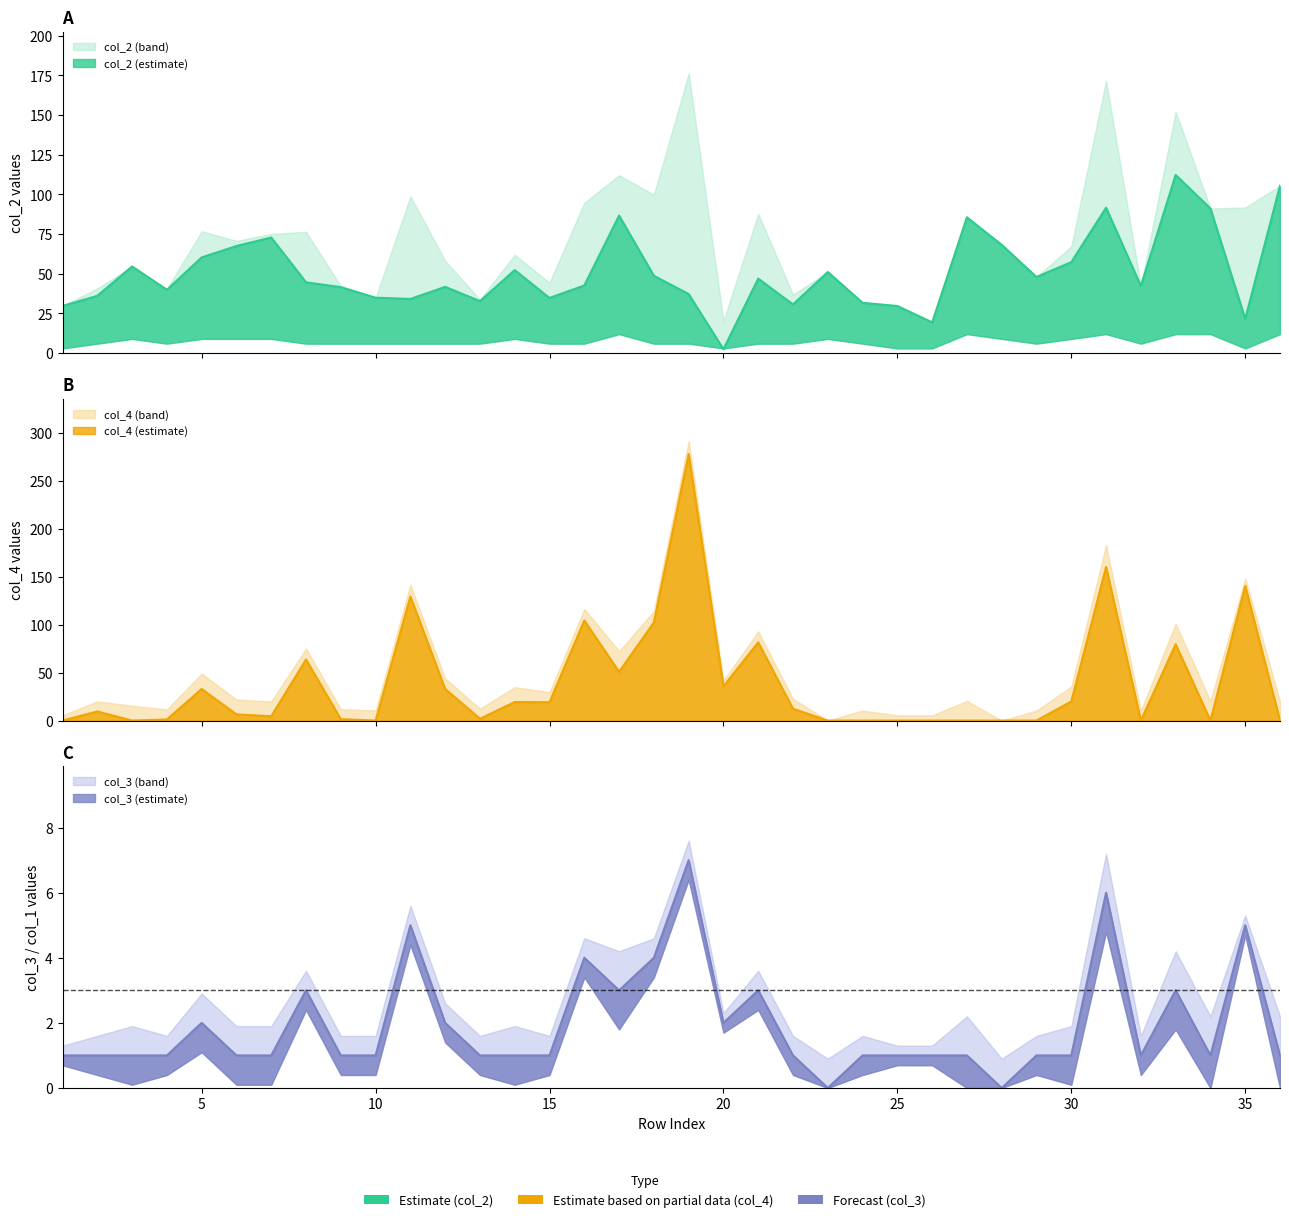

What is the value of the col_4 point at the 30th from the left?

19.9